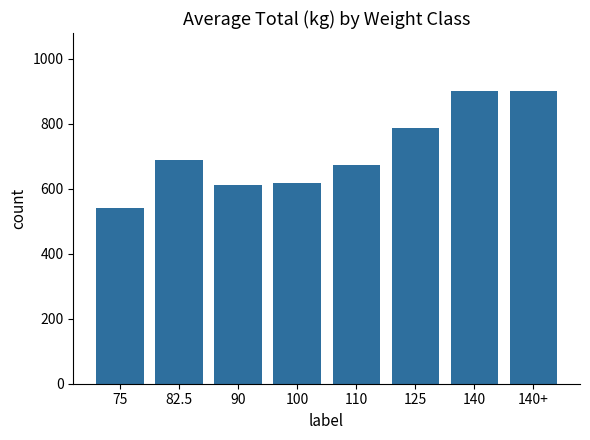

Which has a higher value, 125 or 100?

125